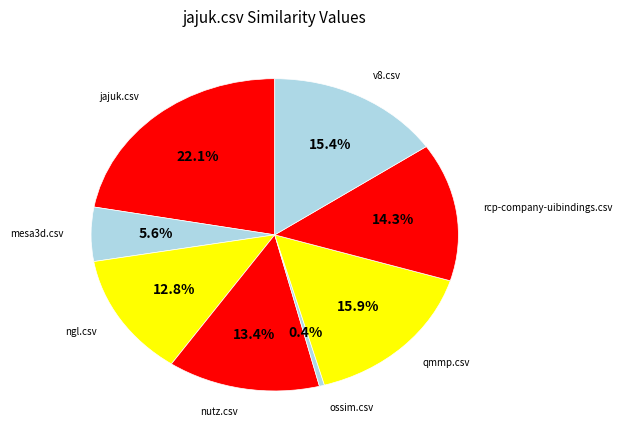

Which slice is the largest?

jajuk.csv